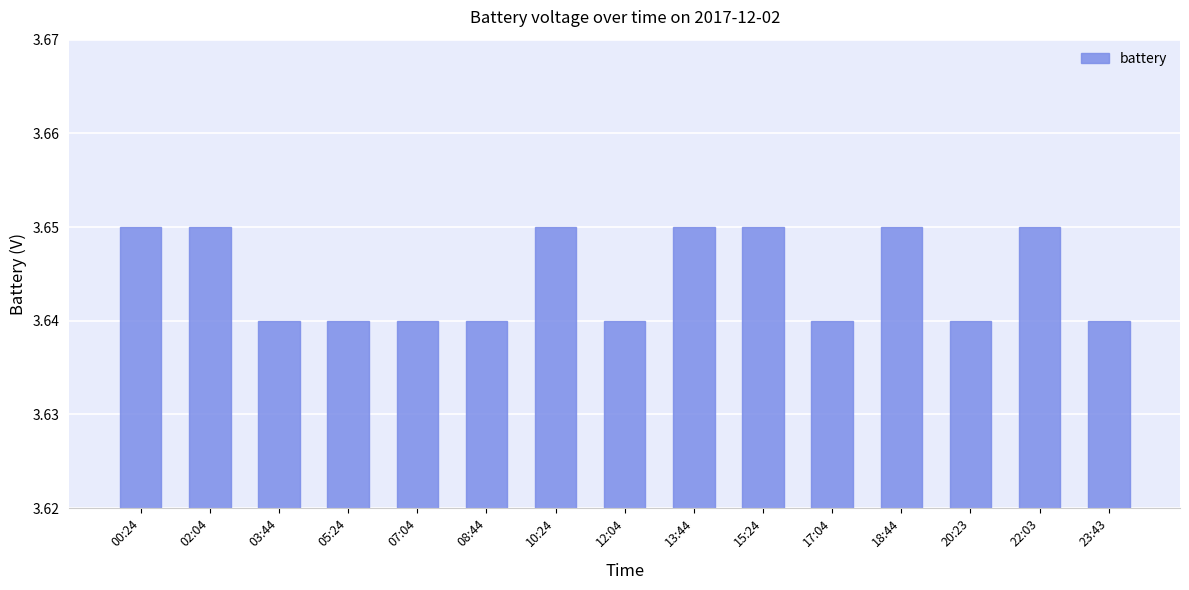

True or false: the data shows 1.6 at 15:24.

False